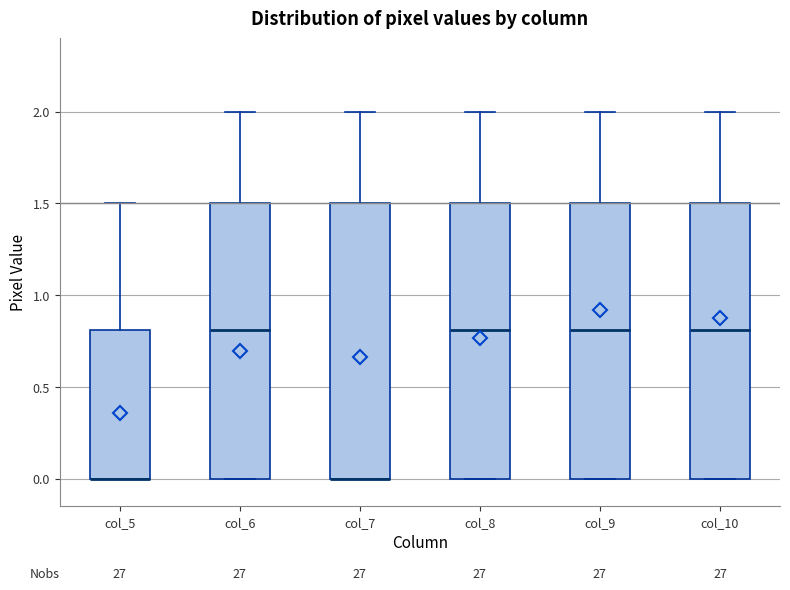

Where does the median line of the box for col_10 sit on the y-axis? The values are not printed on the chart, so give them approximately, as read against the axis.

0.8